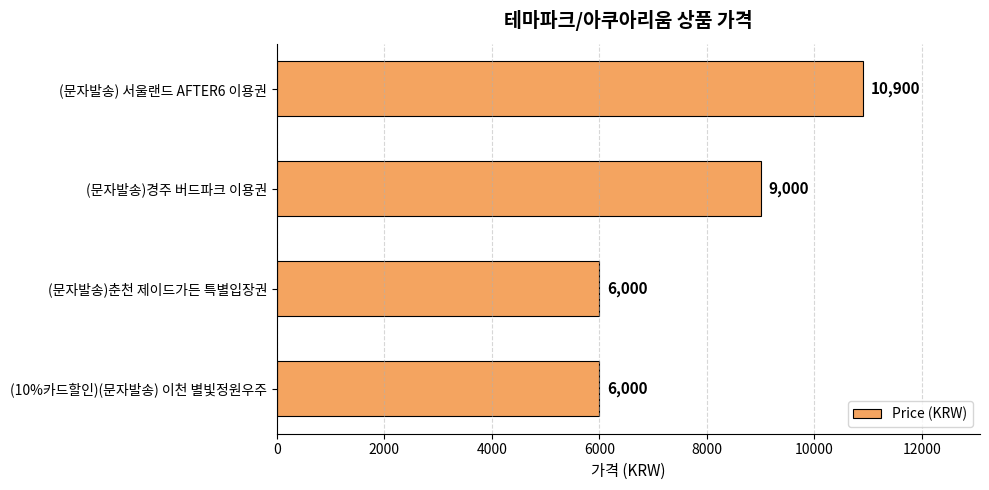

The chart shows a value of 9157 at (10%카드할인)(문자발송) 이천 별빛정원우주. True or false?

False